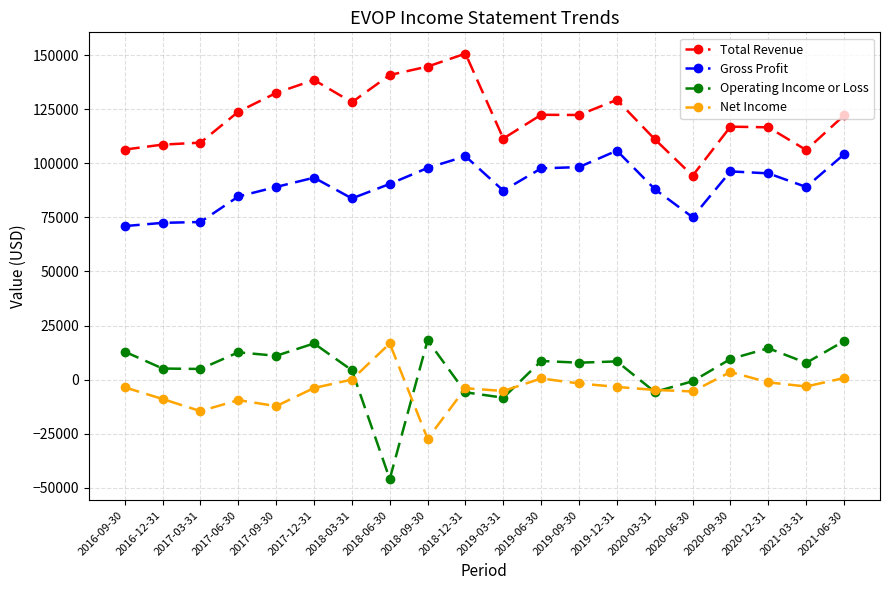

Is it true that Total Revenue equals 111500 at 2019-03-31?

True